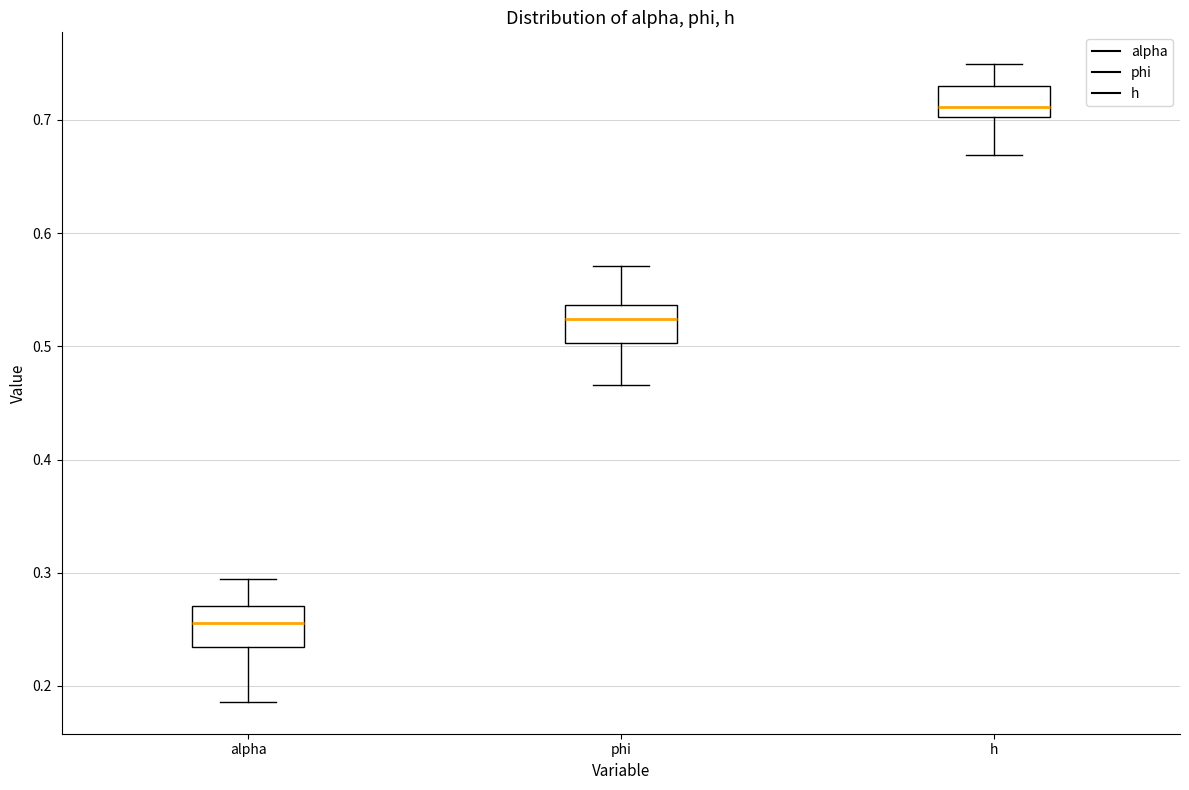

Reading left to right, read every box against the y-axis: the position of its median line, the range the box covers, and the ends of its whiskers. The values are not printed on the chart, so give them approximately, as read against the axis.

alpha: median 0.26, box 0.23 to 0.27, whiskers 0.19 to 0.29
phi: median 0.52, box 0.50 to 0.54, whiskers 0.47 to 0.57
h: median 0.71, box 0.70 to 0.73, whiskers 0.67 to 0.75